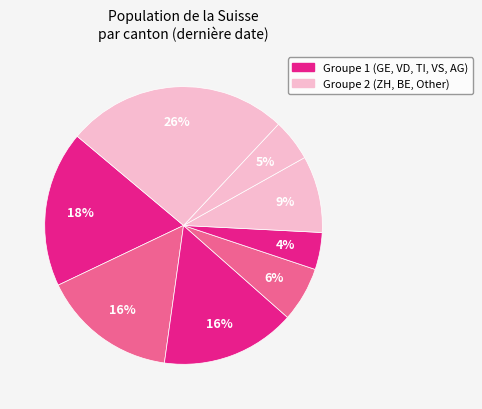

How many slices are in this pie chart?

8